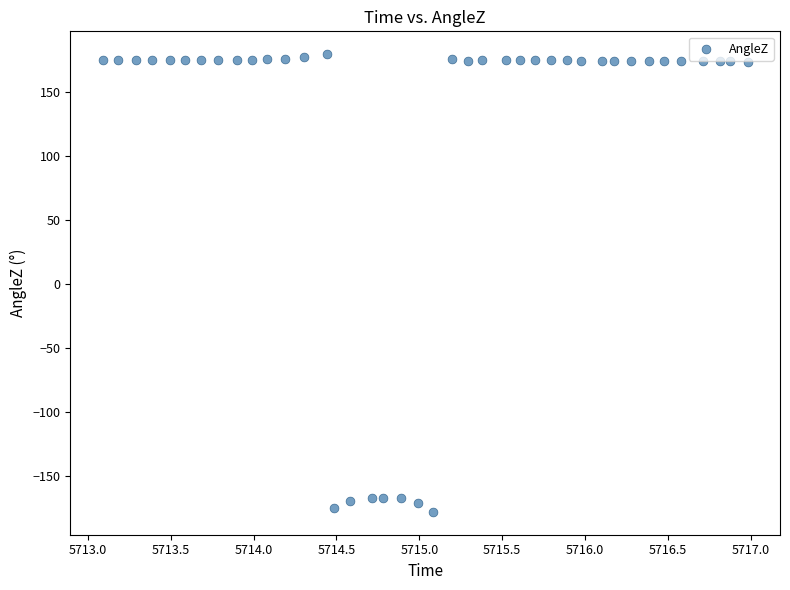

What is the range of Y values (max minus min)?

357.9